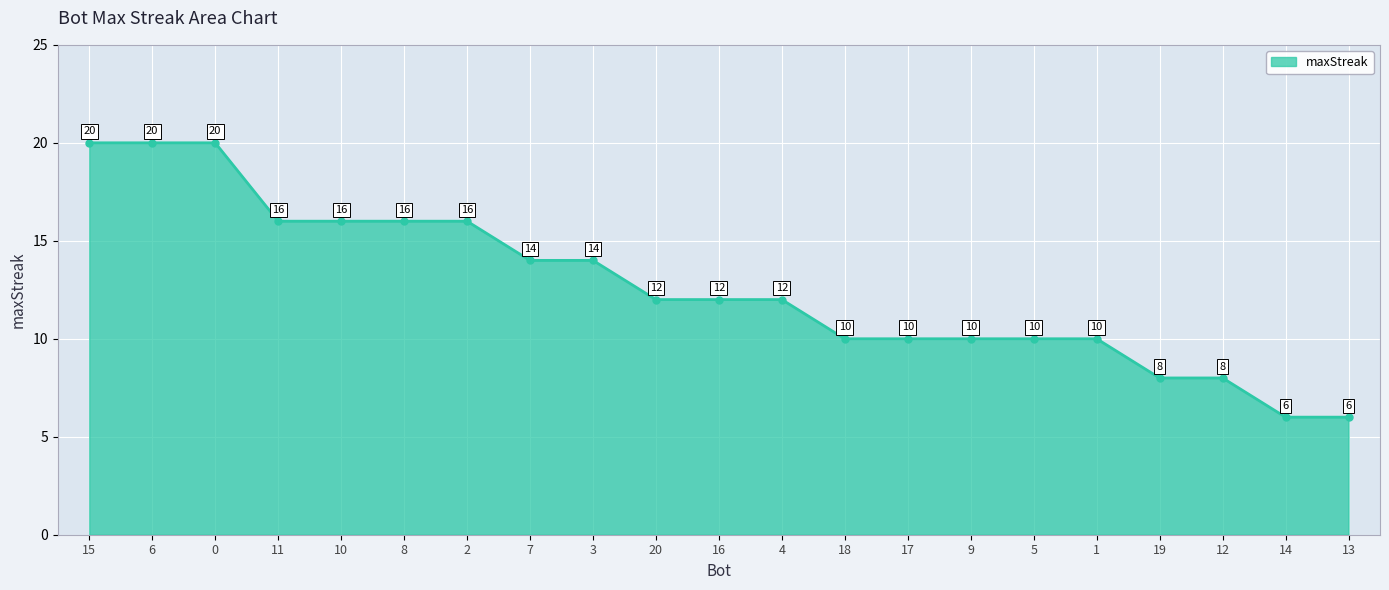

What is the change in value from 11 to 18?

-6